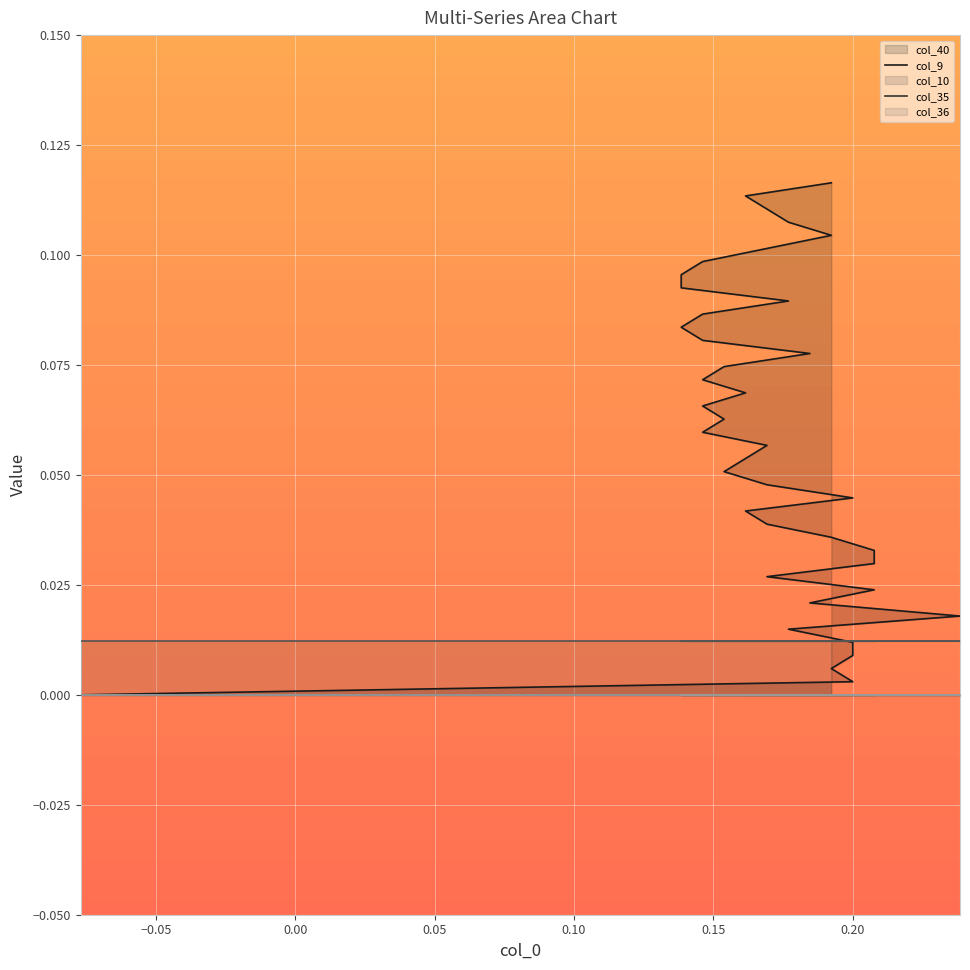

True or false: col_9 has more than 1 points higher than both neighbors.

False